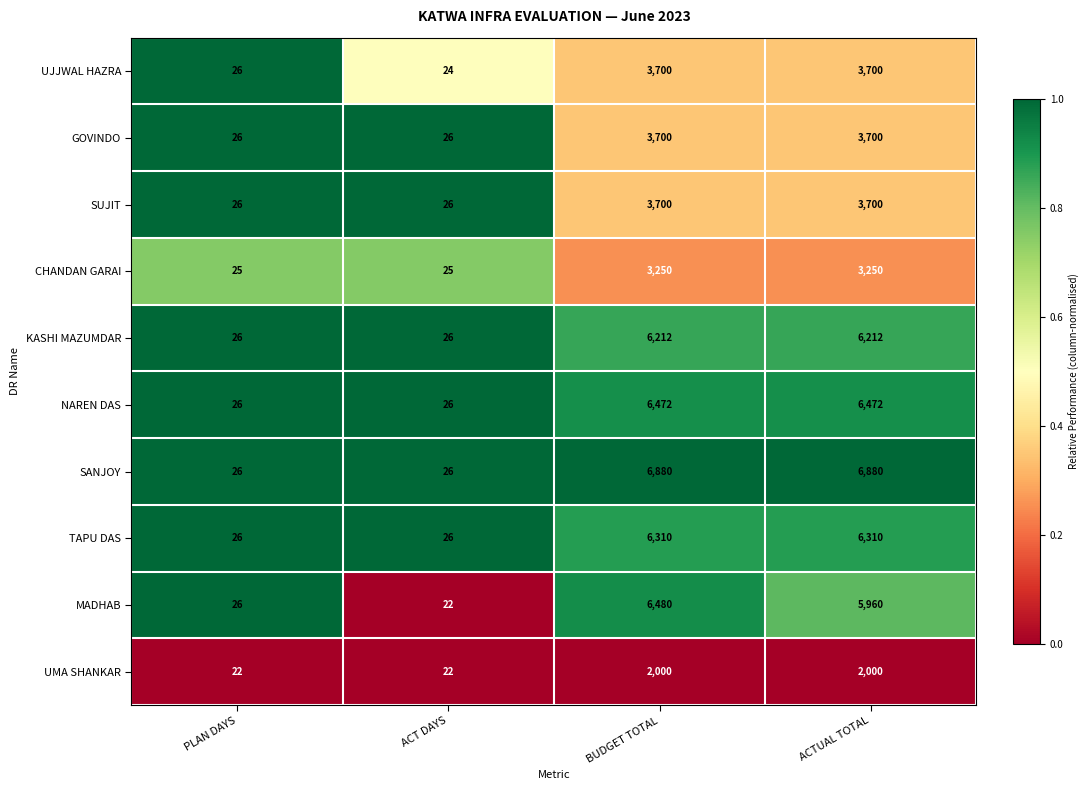

Read the CHANDAN GARAI value at BUDGET TOTAL.

3250